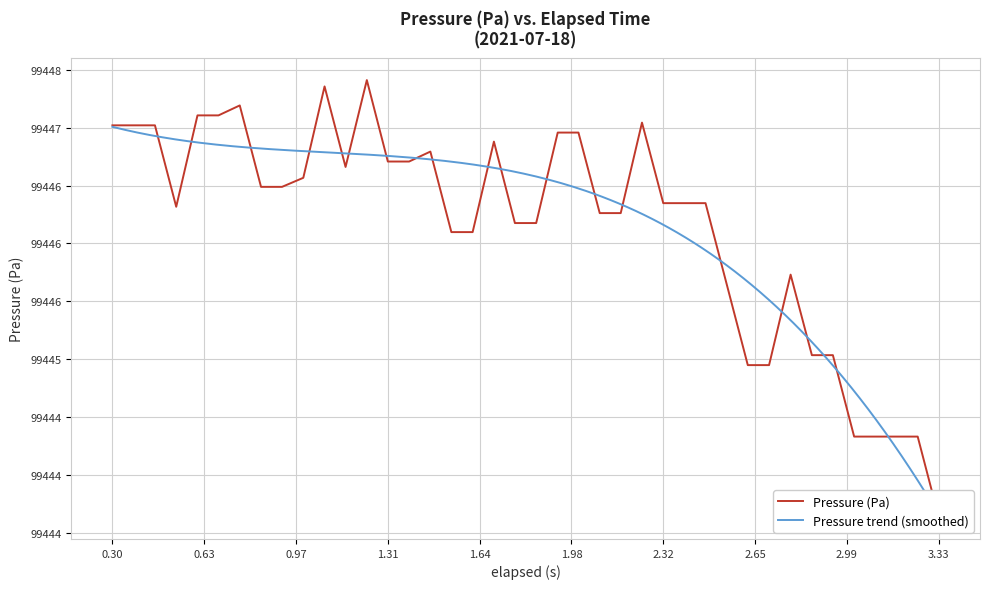

What is the label of the 27th point from the left?

2.32